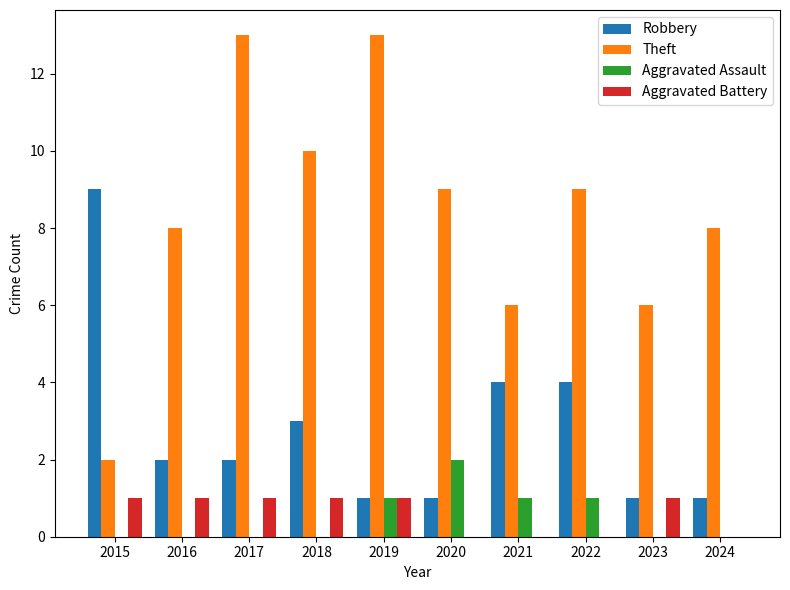

What is the highest value of the Robbery series?

9